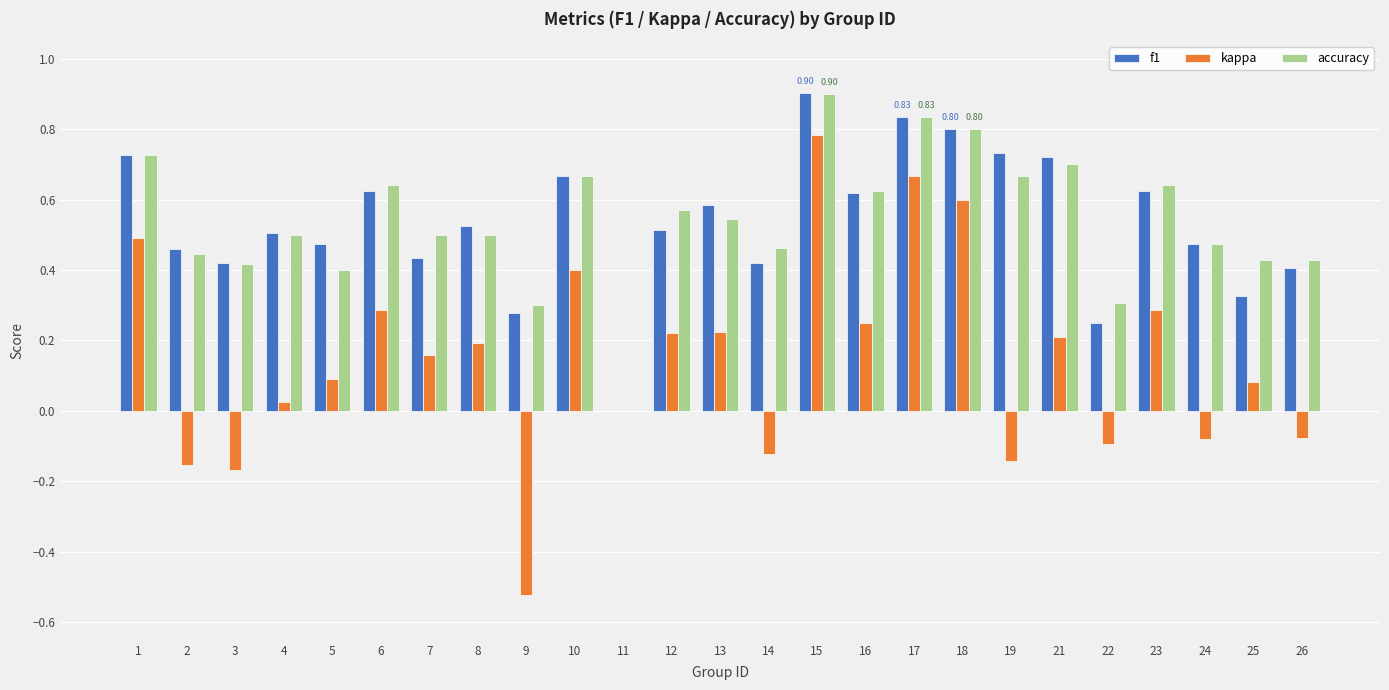

The value of accuracy at 19 is 0.7. True or false?

True